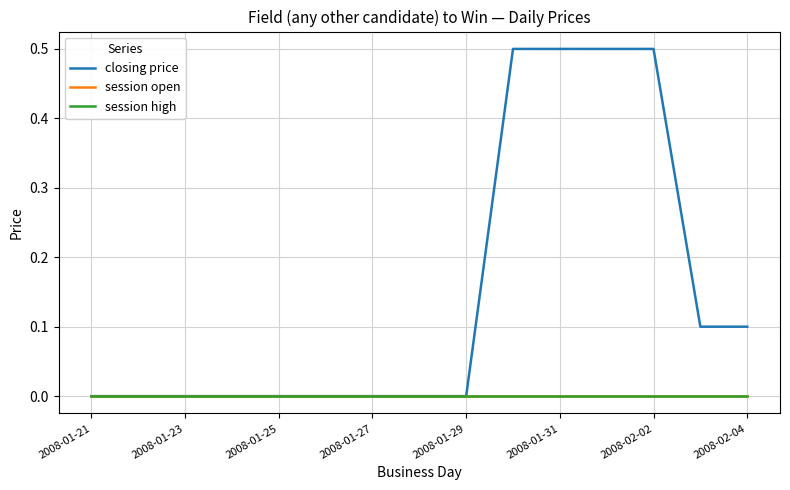

Does the chart display data point markers on the line(s)?

No